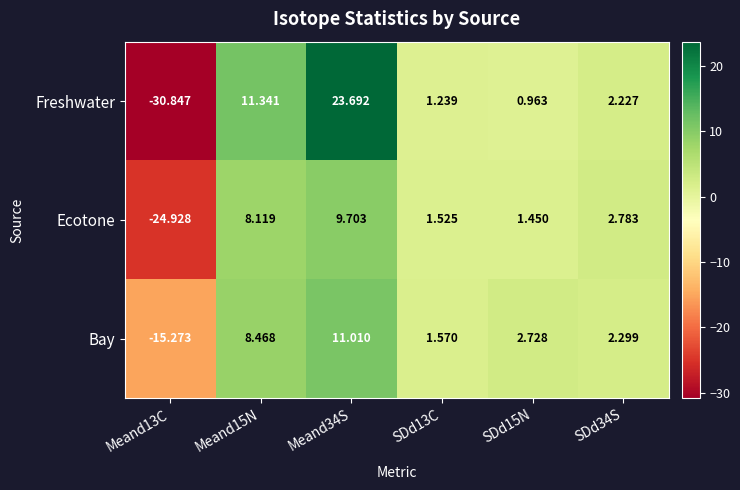

Which series has the largest total across all categories?

Bay